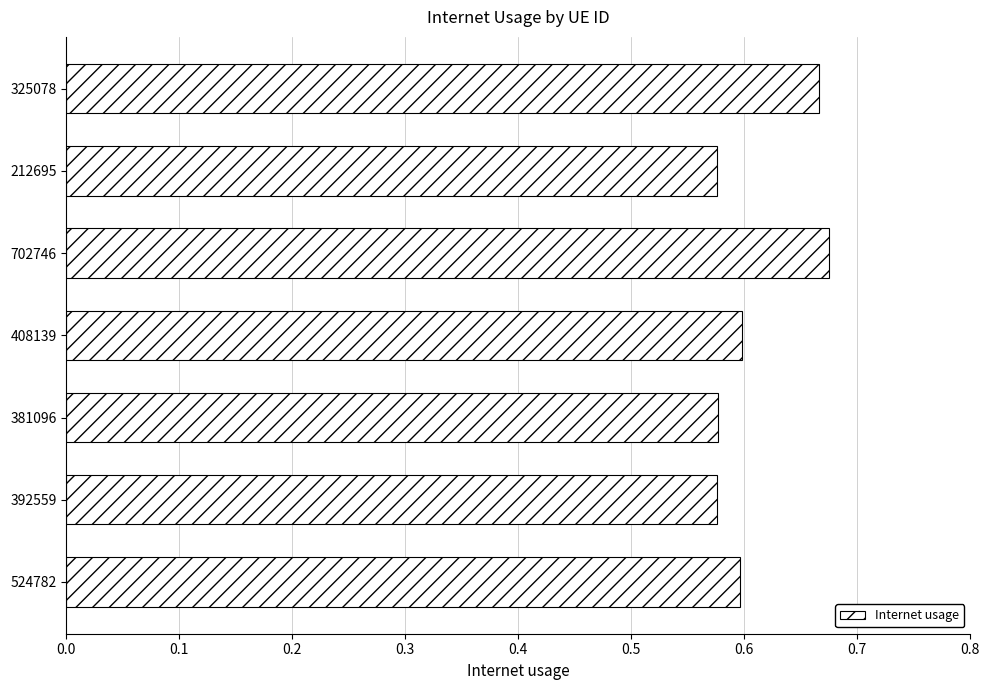

Which has a higher value, 524782 or 325078?

325078